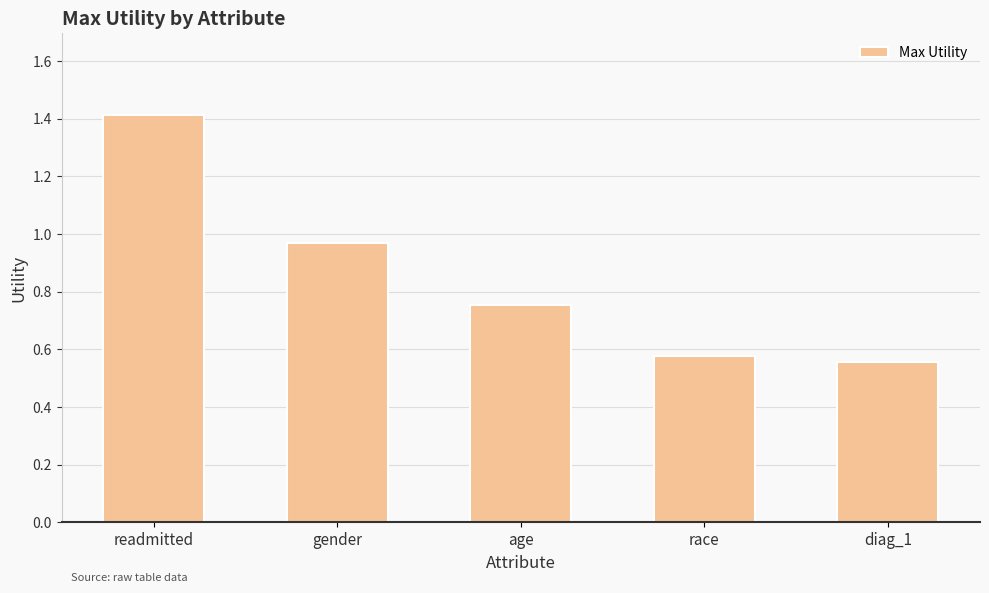

What is the maximum value shown in the chart?

1.4